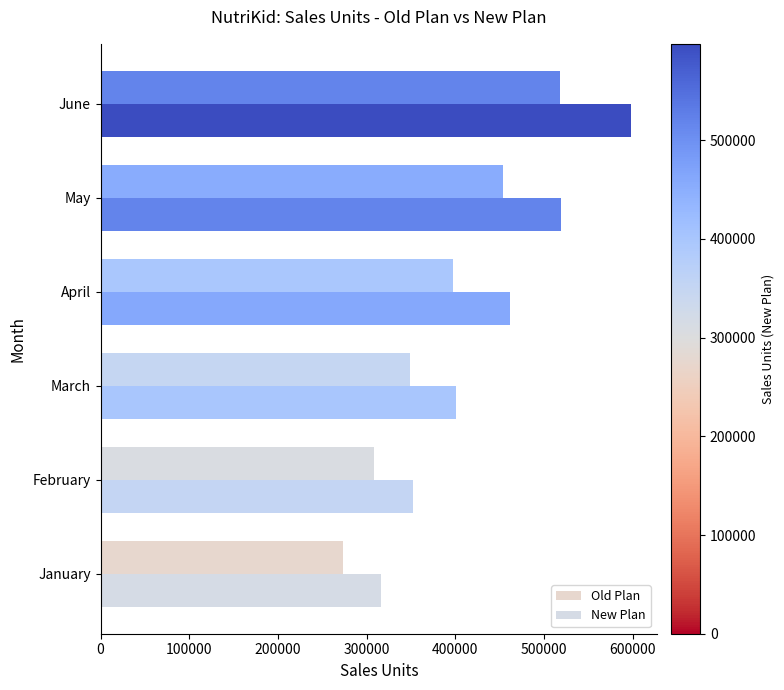

What is the value of the New Plan bar at the 1st from the left?

315855